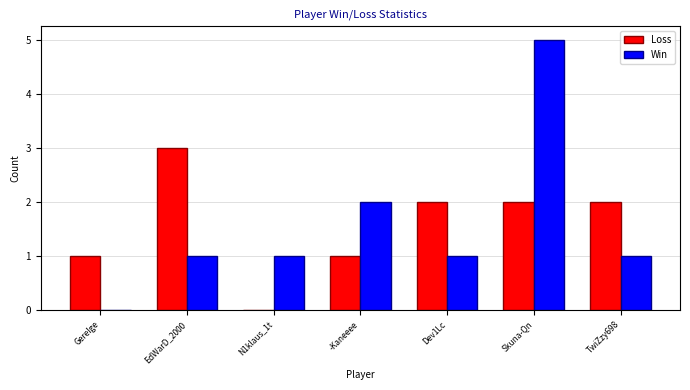

What is the sum of all Win values?

11